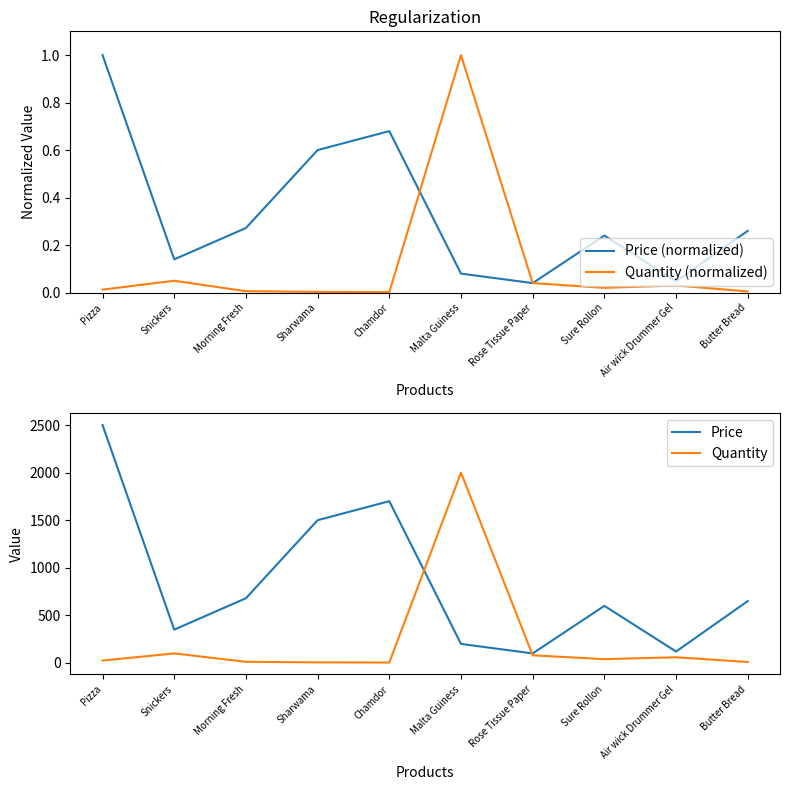

What is the spread (max minus min) of values at Chamdor?

1700.0